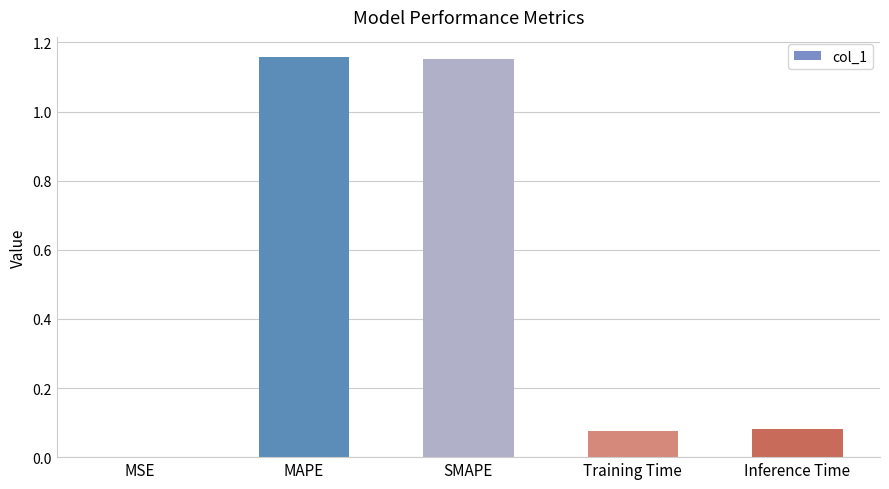

What is the sum of all values?

2.5